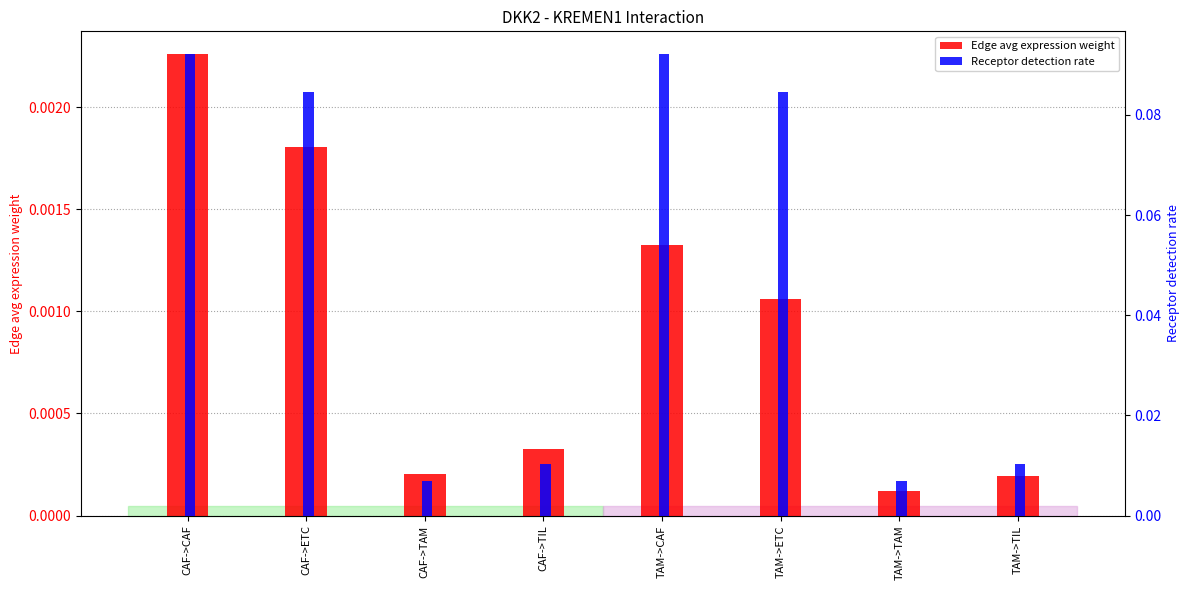

What are all the series names shown in the legend?

Edge avg expression weight, Receptor detection rate